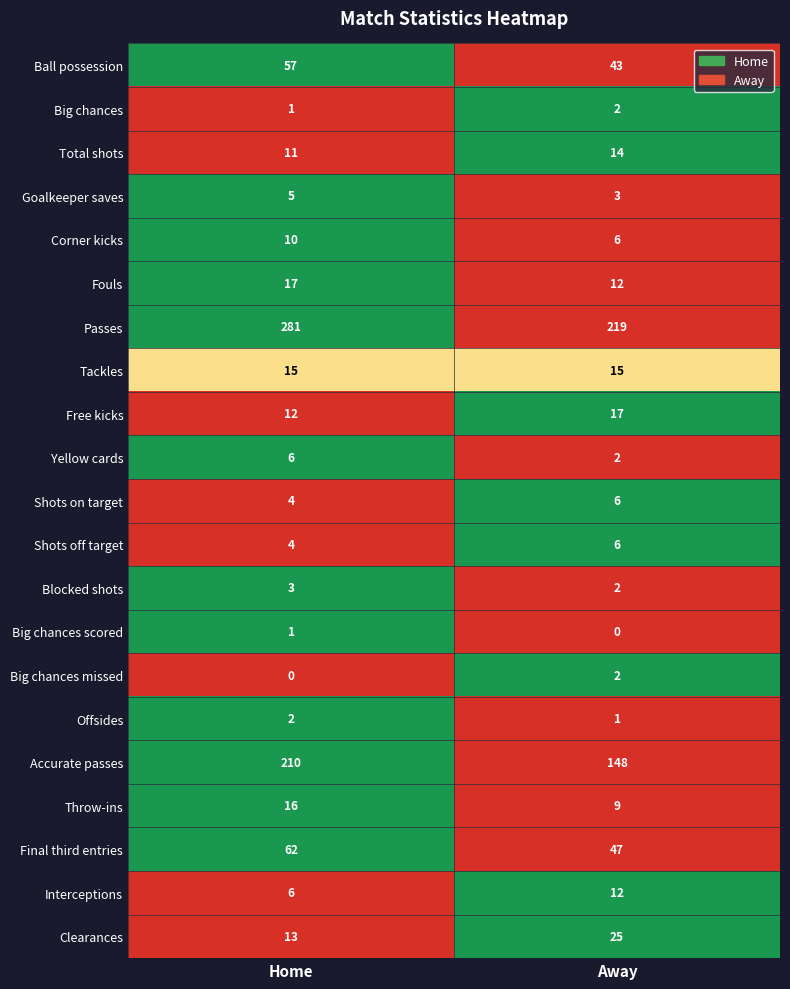

What is the spread (max minus min) of values at Away?

219